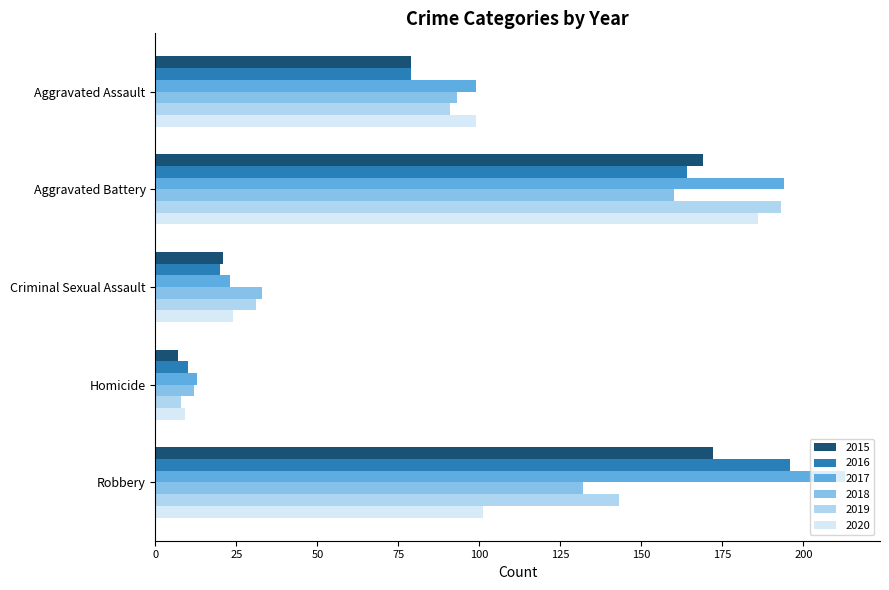

What is the difference between the maximum and second lowest values in the 2020 series?

162